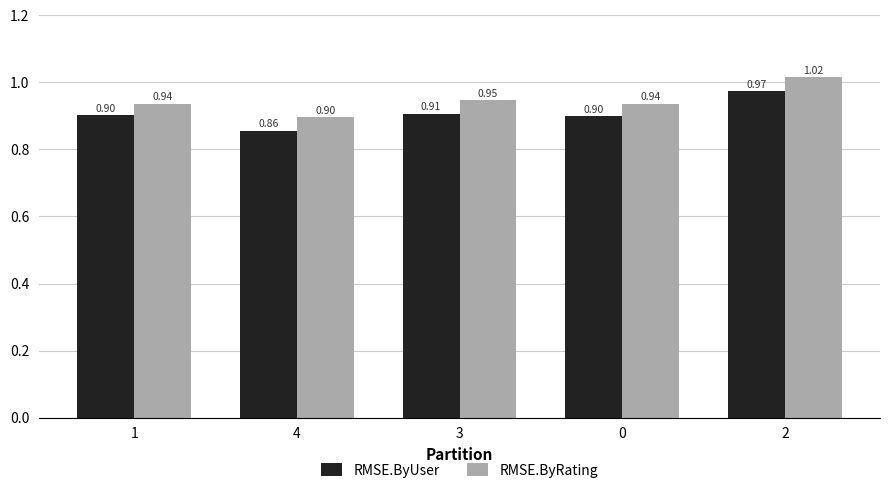

List the series in order of their overall mean, lowest first.

RMSE.ByUser, RMSE.ByRating